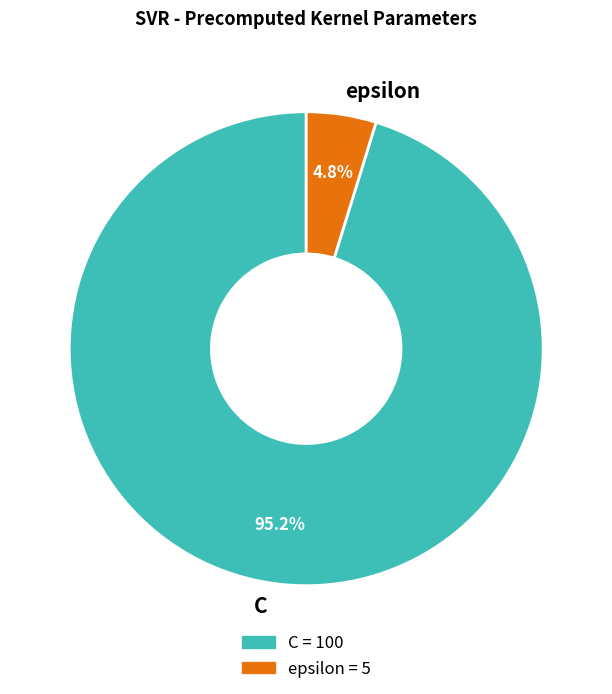

Do epsilon and C together represent more than half of the pie?

Yes